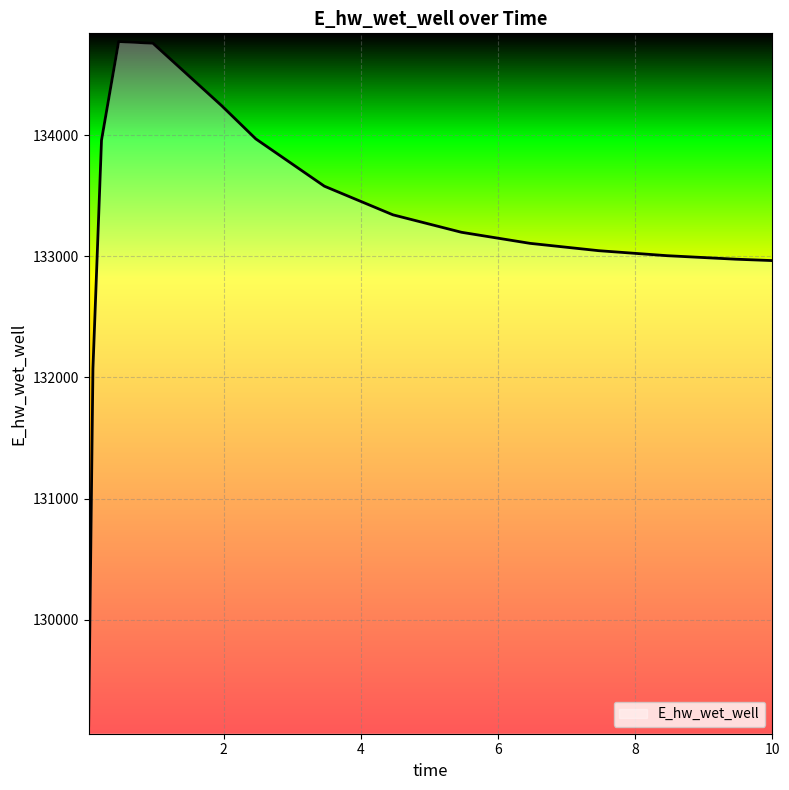

What is the difference between the maximum and minimum values?

5647.8